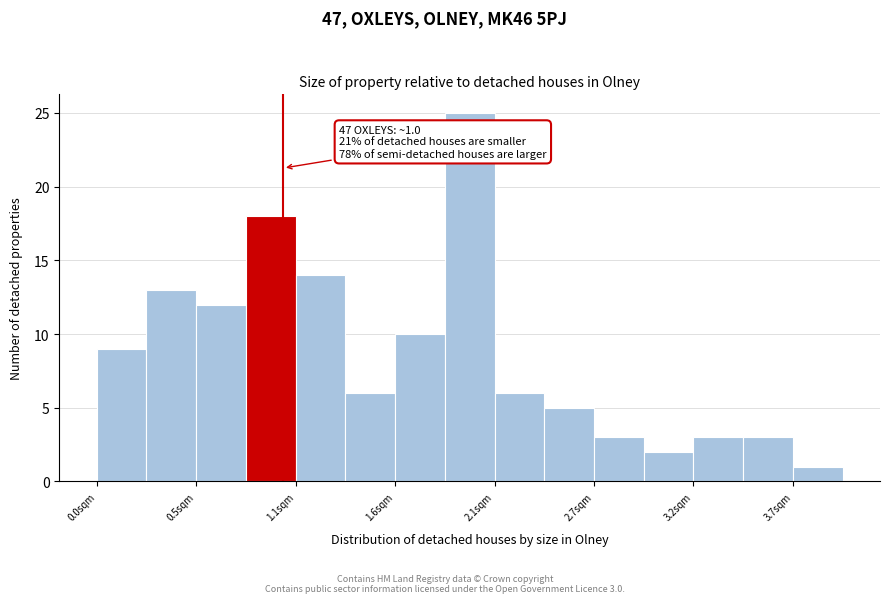

Read against the x-axis, roughly where is the centre of the tallest bar?

2.0